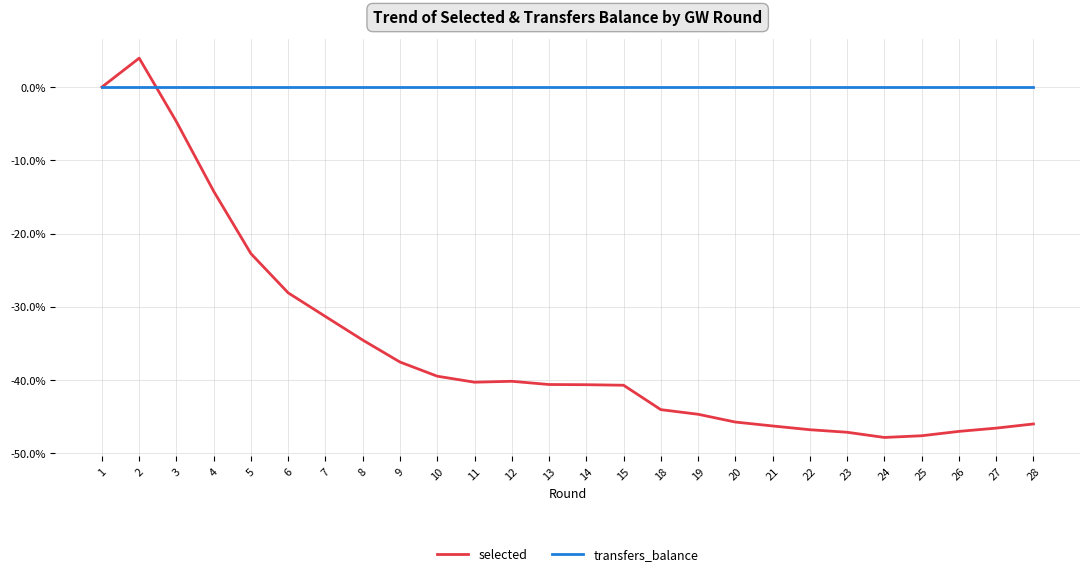

Which series has the largest range (max minus min)?

selected